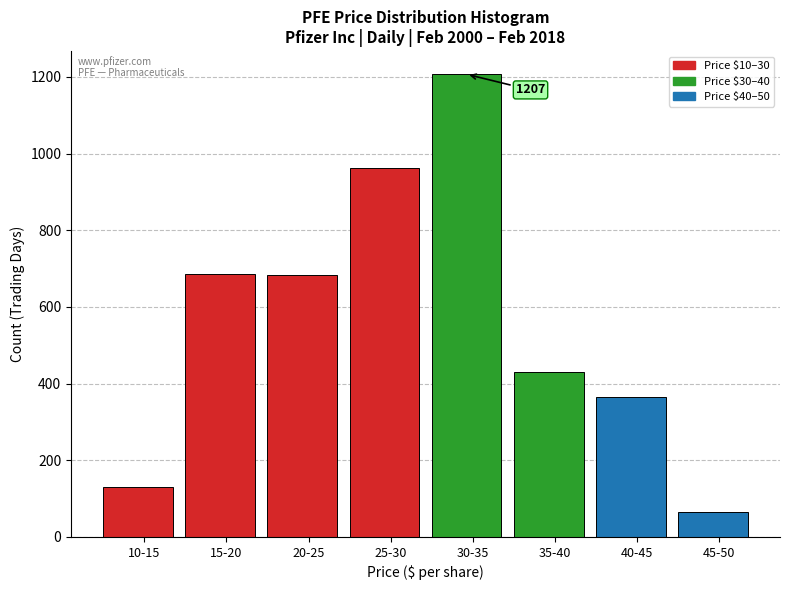

What value does the data have at 20-25?

684